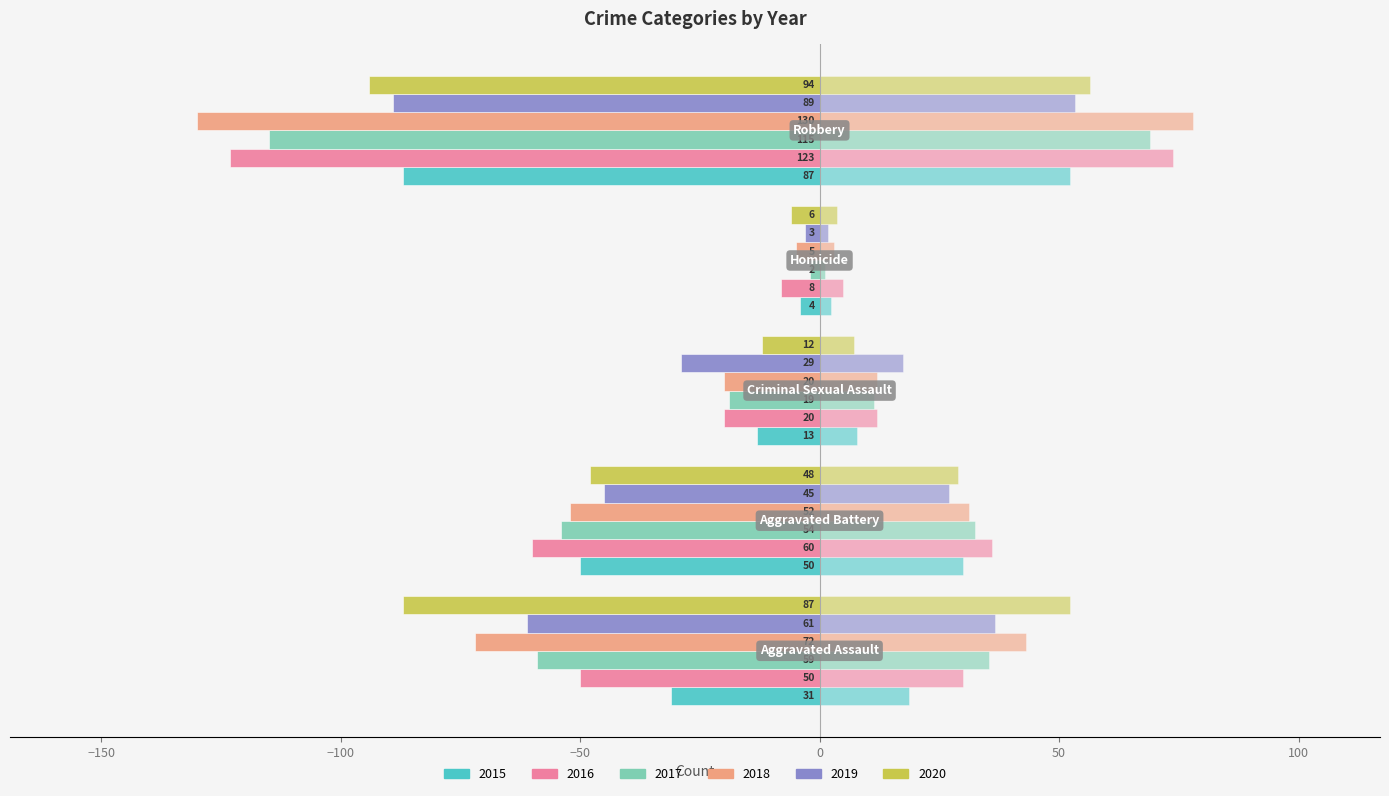

At which label does 2018 first exceed 31?

Aggravated Assault